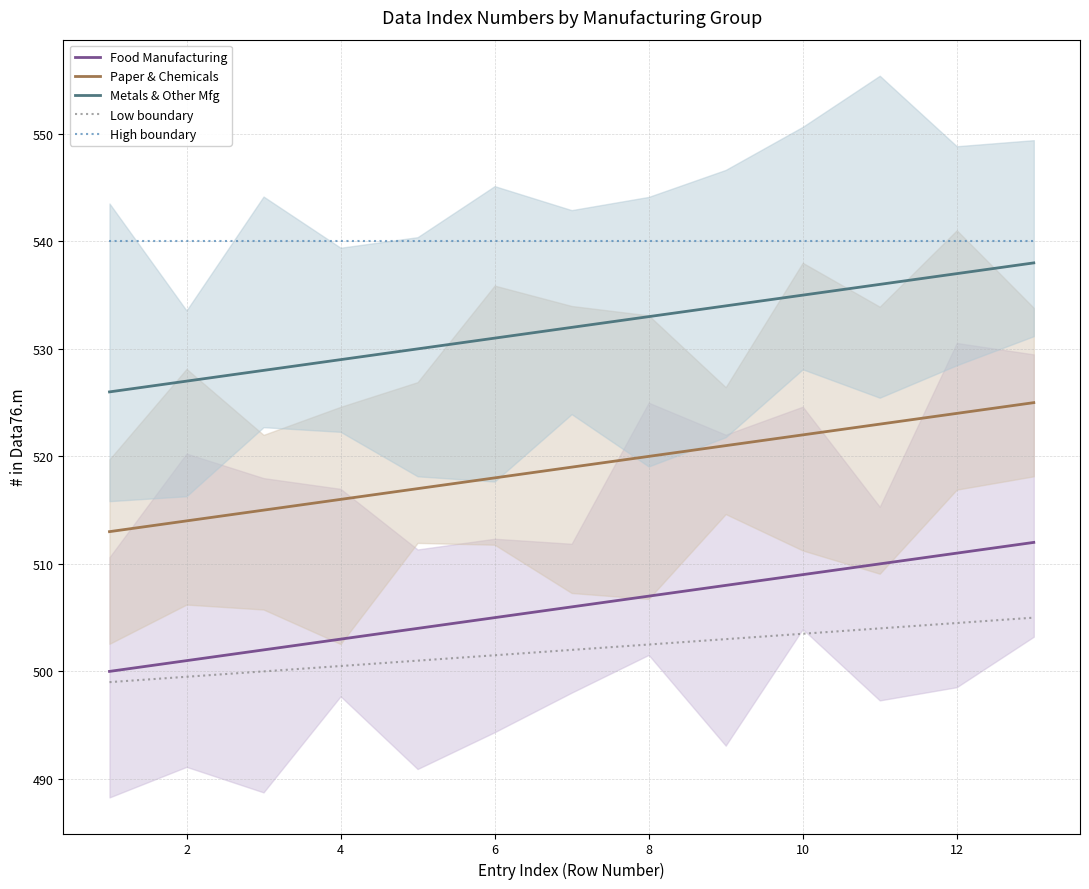

What are all the series names shown in the legend?

Food Manufacturing, Paper & Chemicals, Metals & Other Mfg, Low boundary, High boundary